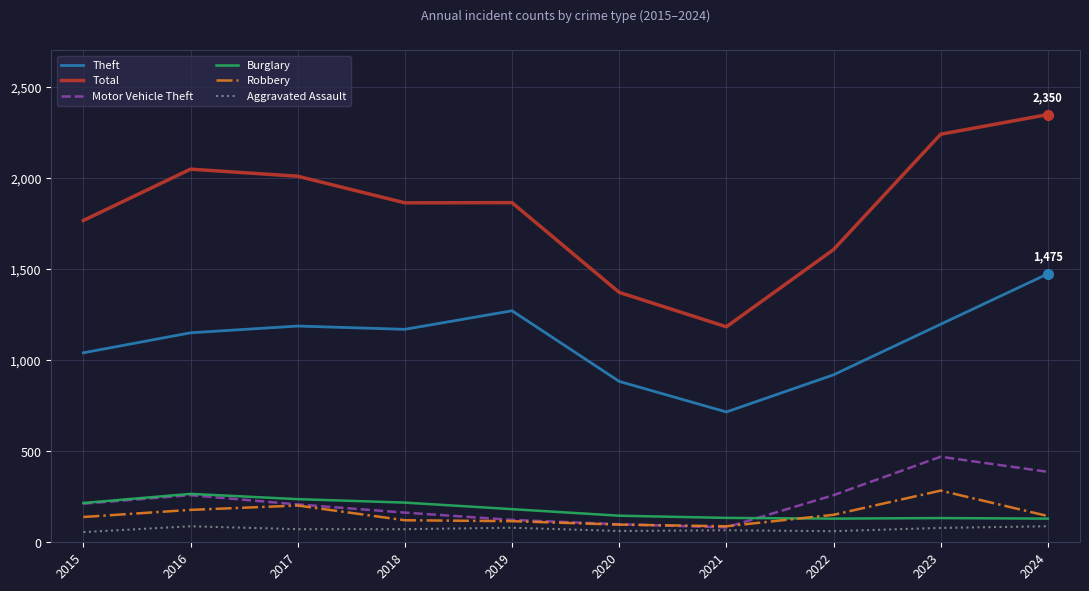

How many distinct data groups are displayed?

6